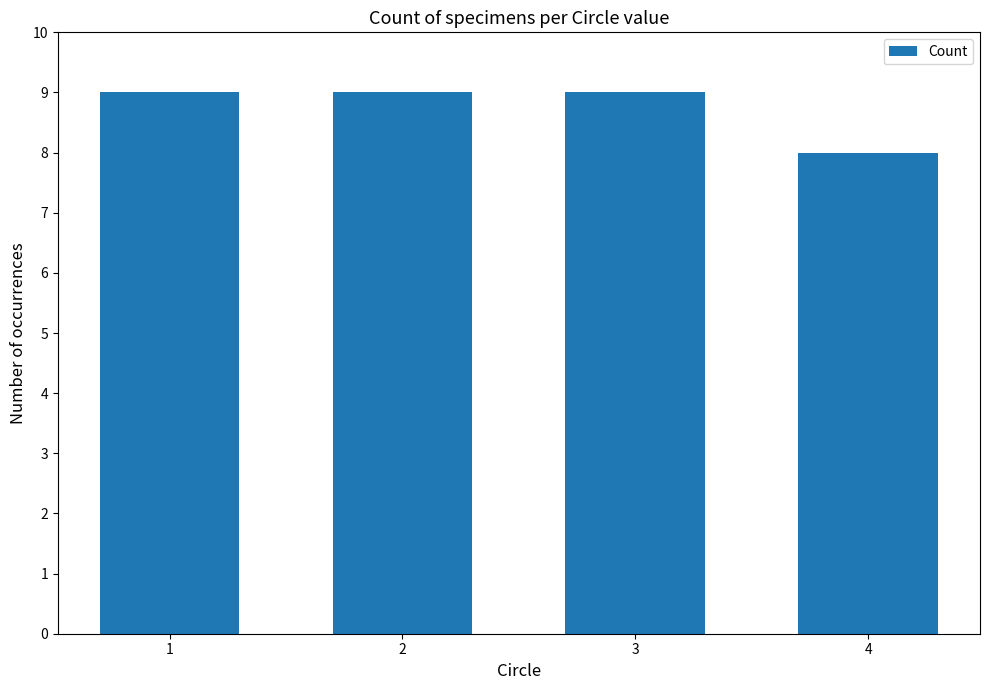

Count the number of categories in the chart.

4